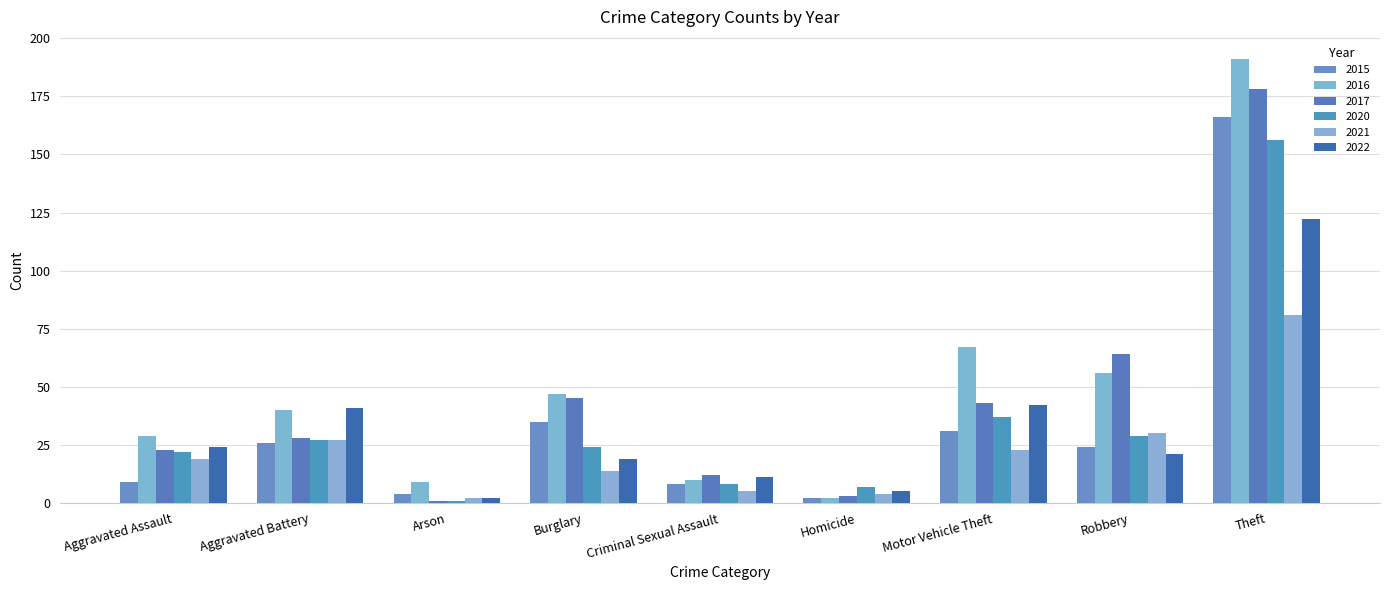

How many data points in 2021 are less than 19?

4